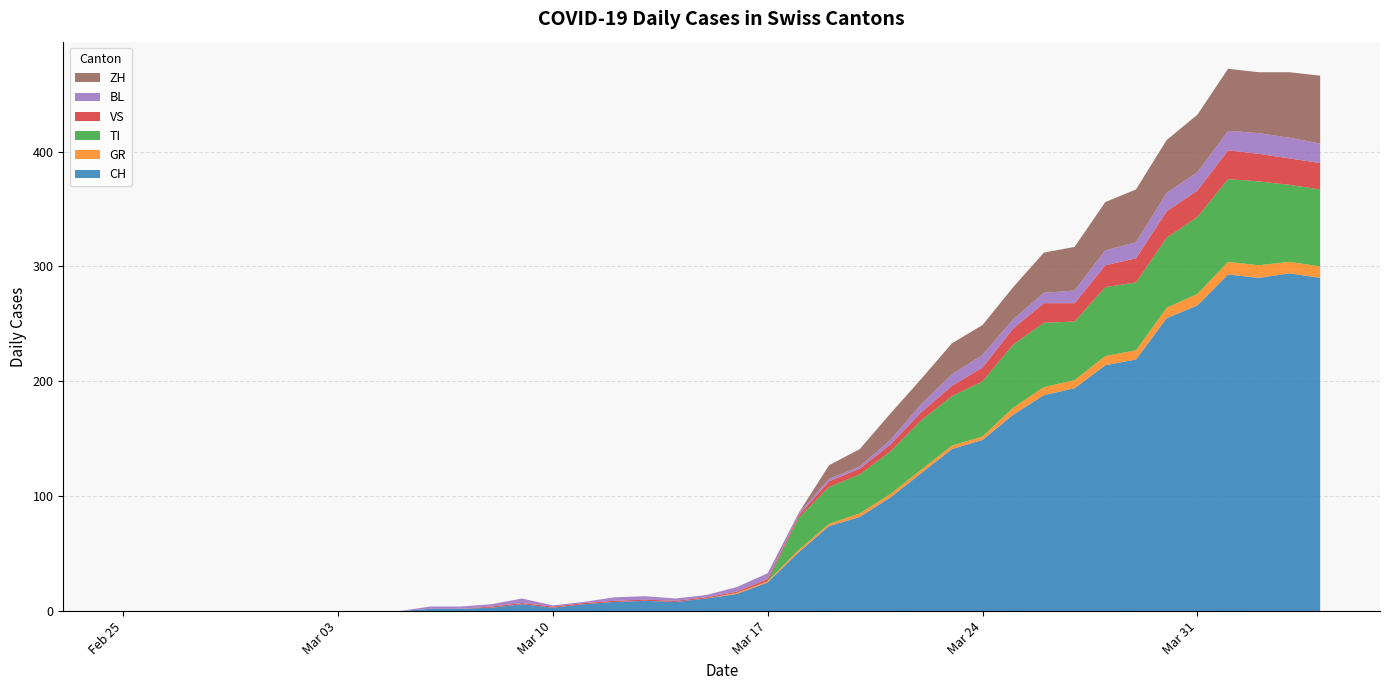

Reading left to right, extract all data points from this chart.

CH: 0	0	0	0	0	0	0	0	0	0	2	2	3	6	3	6	8	9	8	11	15	25	51	74	82	99	120	141	149	171	188	194	214	219	255	266	293	290	294	290
GR: 0	0	0	0	0	0	0	0	0	0	0	0	0	0	0	0	0	0	0	0	1	1	2	2	3	3	3	3	3	6	7	7	8	8	9	10	11	11	10	10
TI: 0	0	0	0	0	0	0	0	0	0	0	0	0	0	0	0	0	0	0	0	0	0	28	32	34	37	43	43	48	55	56	51	60	59	61	67	72	73	67	67
VS: 0	0	0	0	0	0	0	0	0	0	0	0	1	1	1	1	1	1	1	1	1	2	2	5	5	6	7	9	12	14	17	16	19	21	23	23	25	24	23	23
BL: 0	0	0	0	0	0	0	0	0	0	2	2	2	4	1	1	3	3	2	2	4	5	2	2	2	4	7	10	11	8	9	11	13	14	16	16	17	18	18	17
ZH: 0	0	0	0	0	0	0	0	0	0	0	0	0	0	0	0	0	0	0	0	0	0	0	12	15	23	22	27	26	28	35	38	42	46	46	50	54	53	57	59